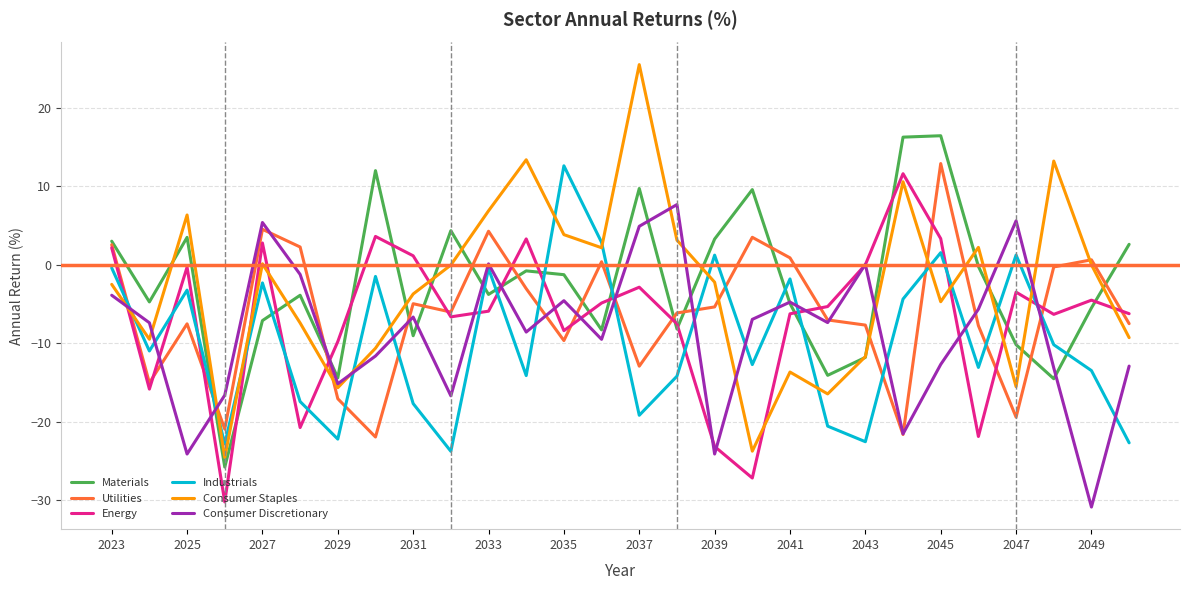

True or false: Consumer Staples and Energy intersect in this chart.

True